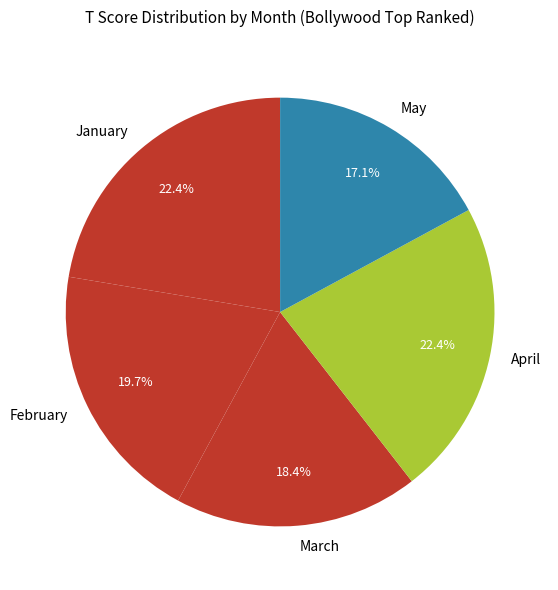

Is there a majority slice in this chart?

No